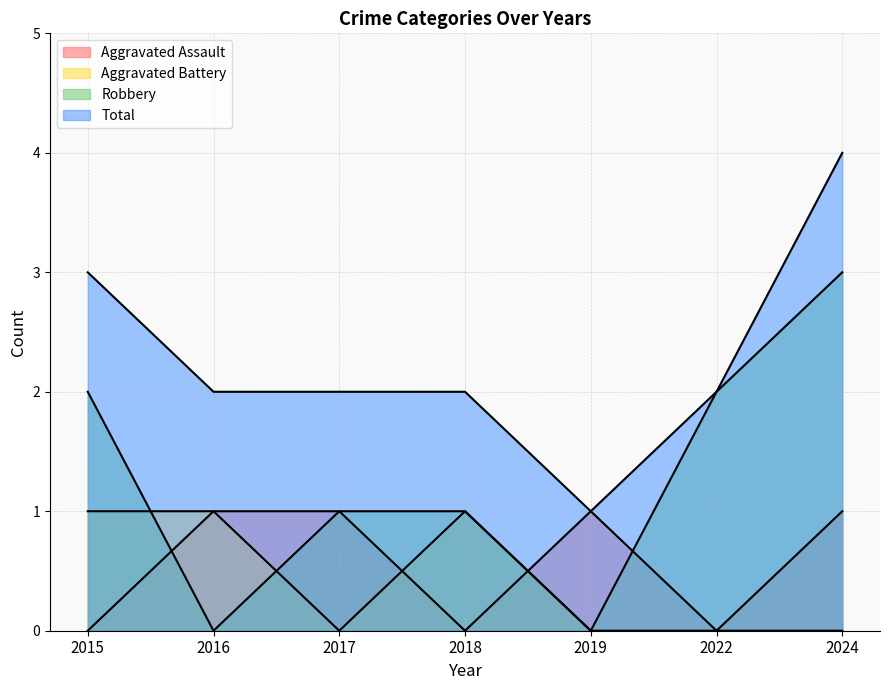

Count the Robbery values in the range 0 to 2.

6